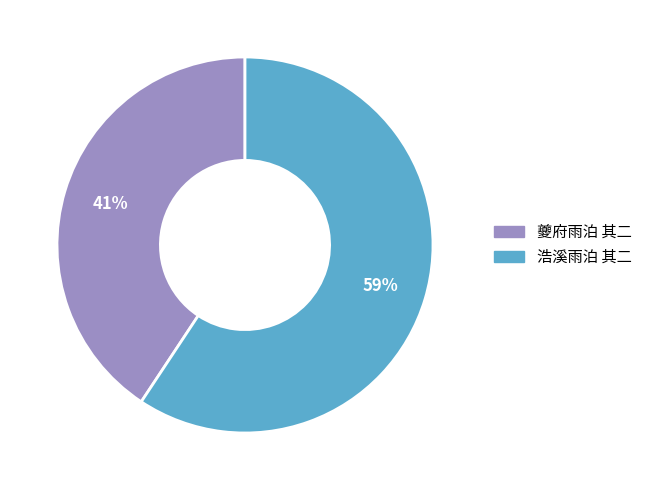

True or false: 夔府雨泊 其二 accounts for 30% of the total.

False